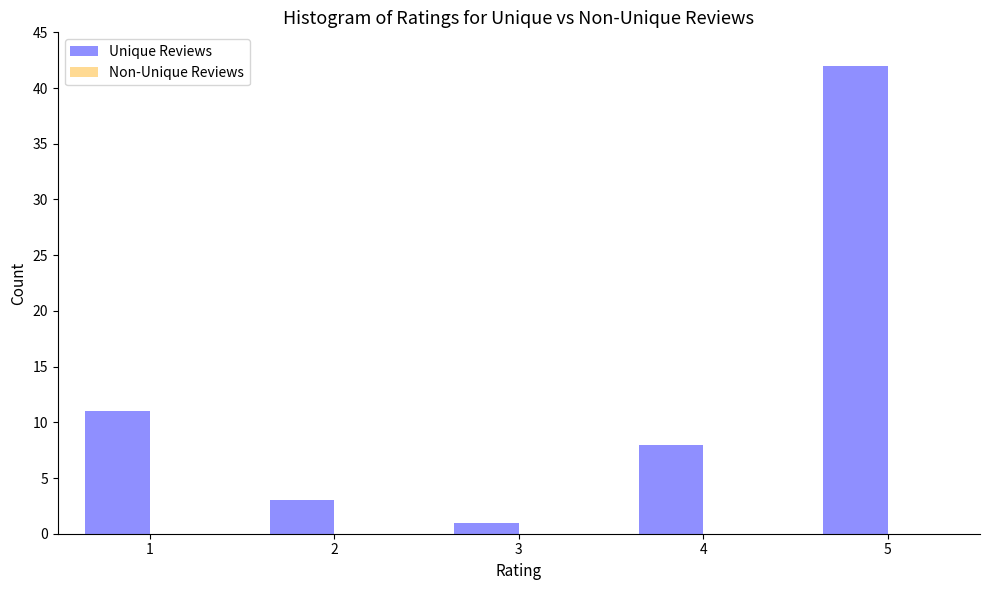

Reading left to right, extract all data points from this chart.

1=11	2=3	3=1	4=8	5=42